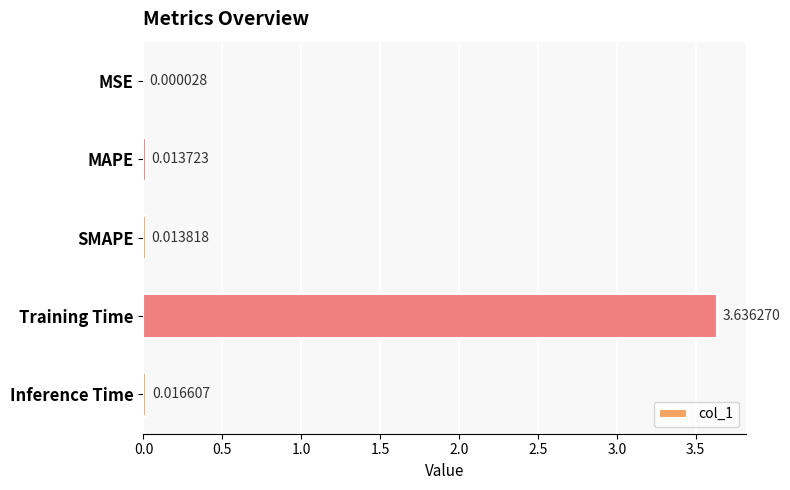

Which has a higher value, Inference Time or Training Time?

Training Time